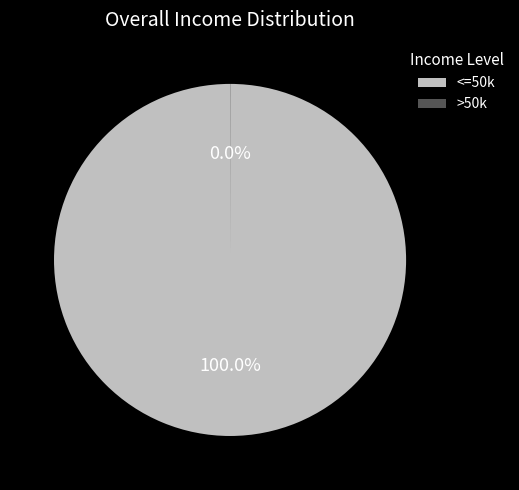

Is <=50k the majority of the pie?

Yes